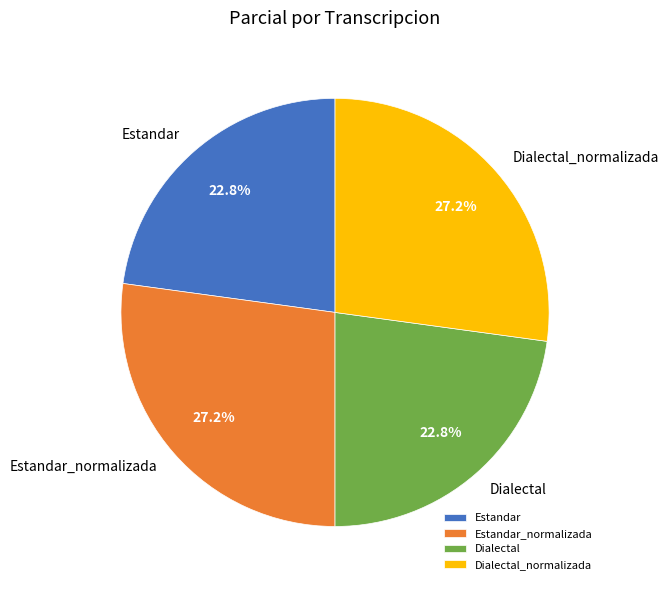

Is it true that Dialectal is 38% of the pie?

False